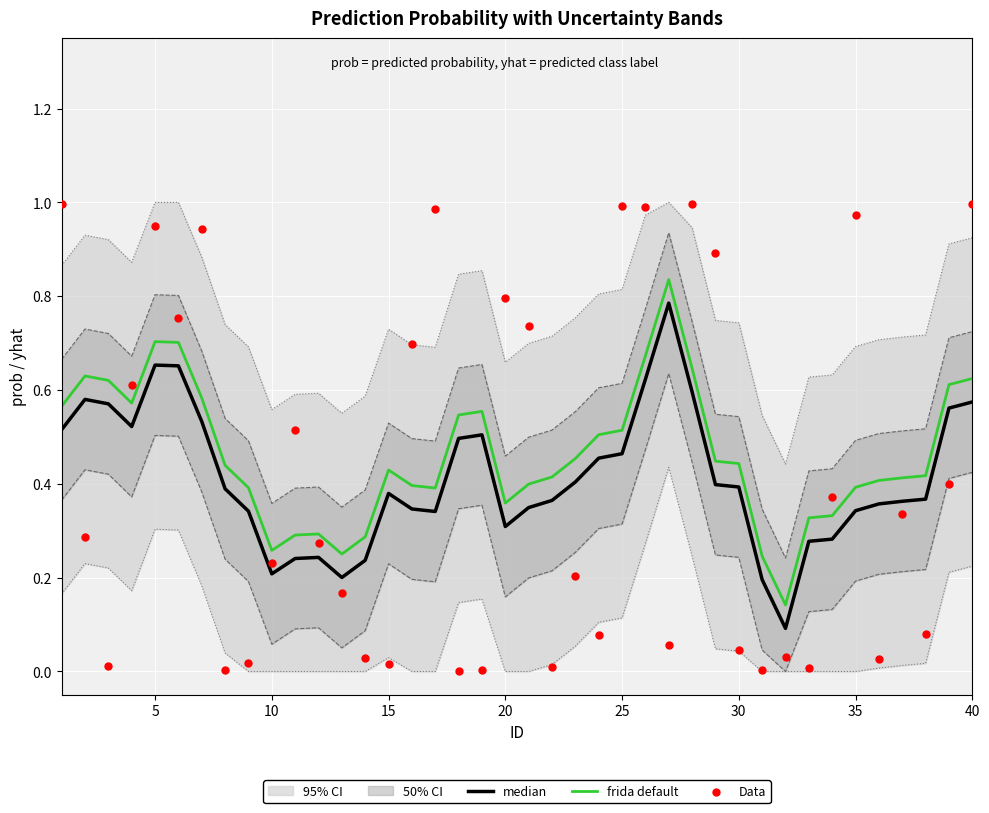

Which series has the widest spread of Y values?

Data